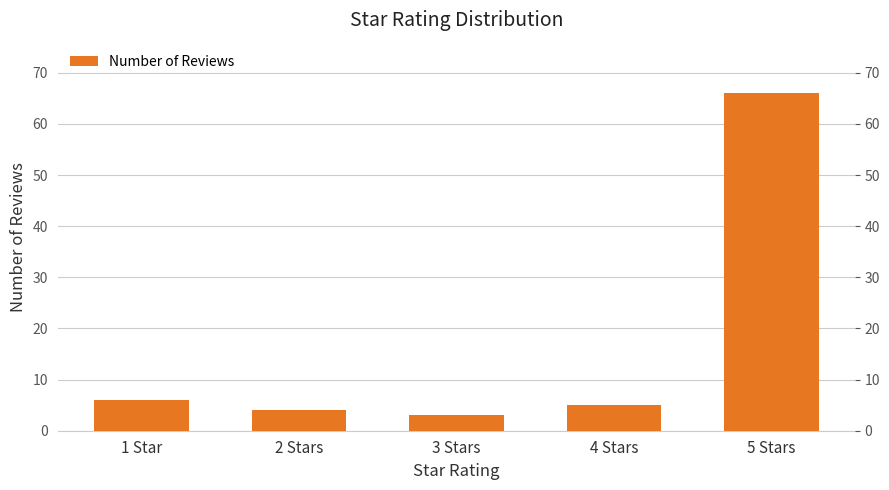

What is the value of the 4th bar from the left?

5